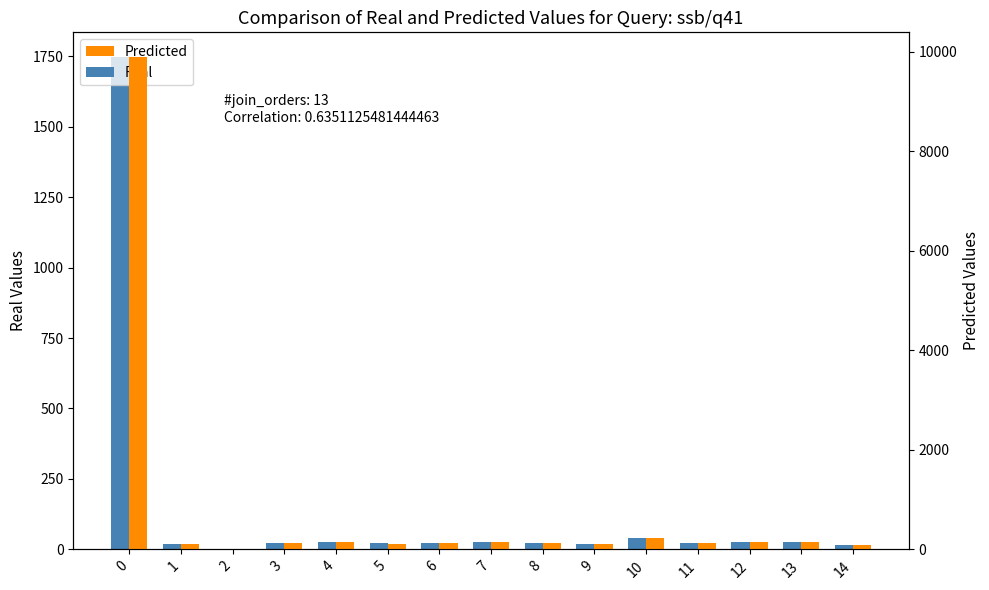

At which label is Predicted closest to 4946?

10